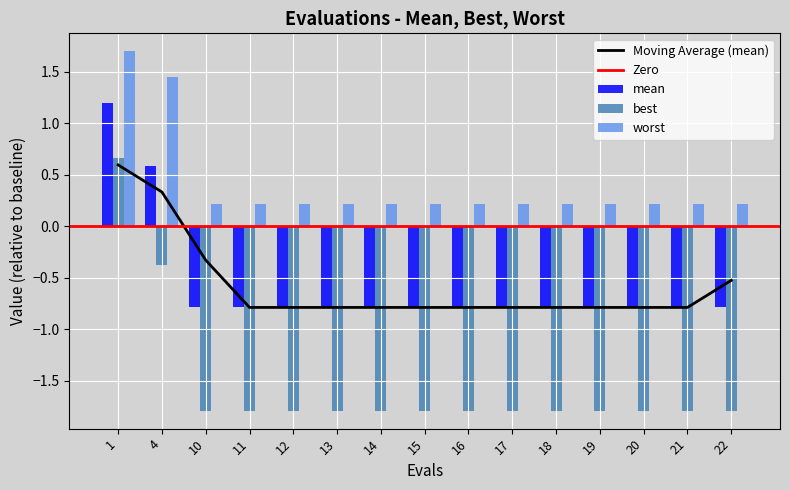

How many bars are there in total?

45